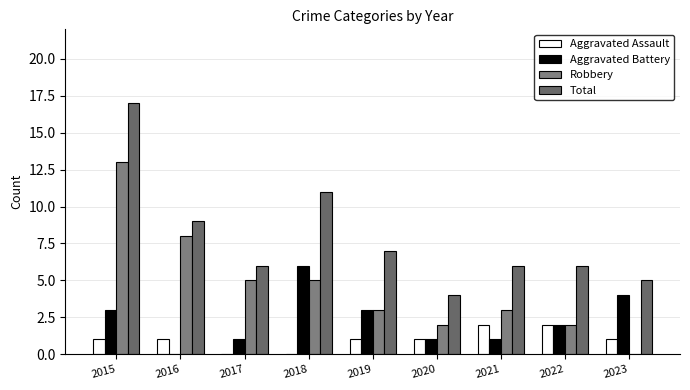

Is the value of Total at 2021 greater than the value of Aggravated Assault at 2019?

Yes